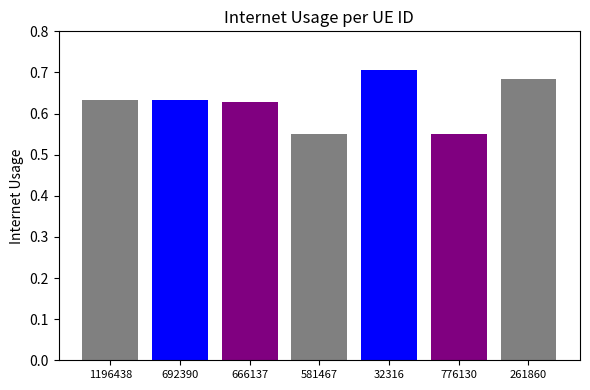

What is the sum of the values at 581467 and 776130?

1.1